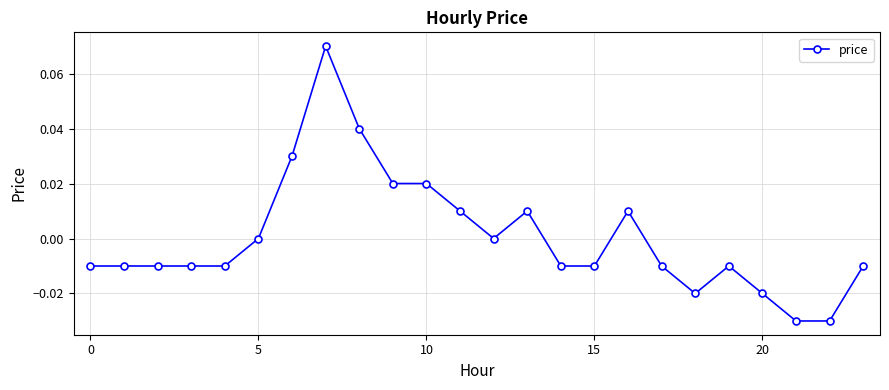

True or false: the data has more than 2 interior local peaks.

True